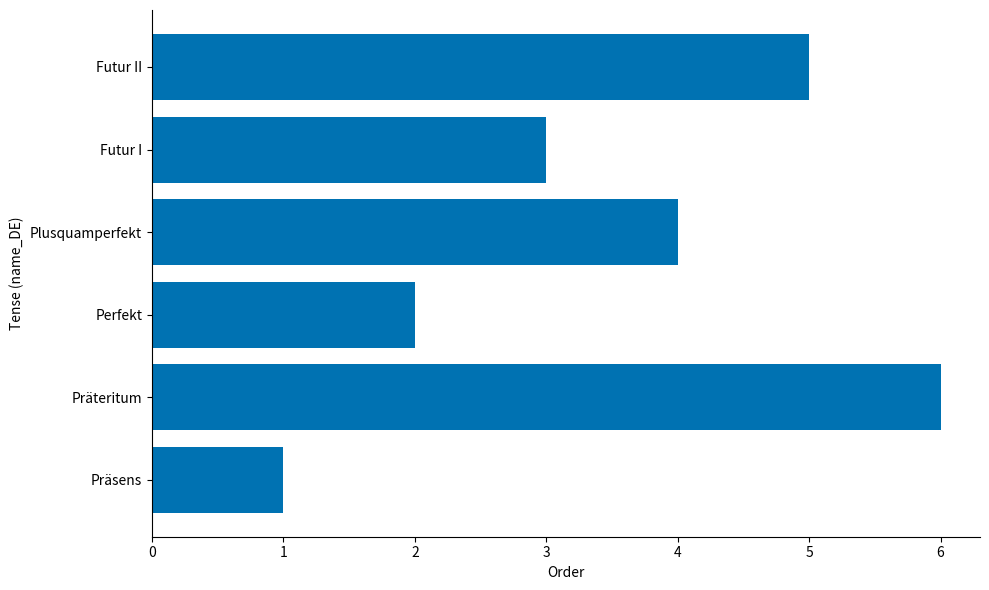

The chart shows a value of 1 at Präsens. True or false?

True